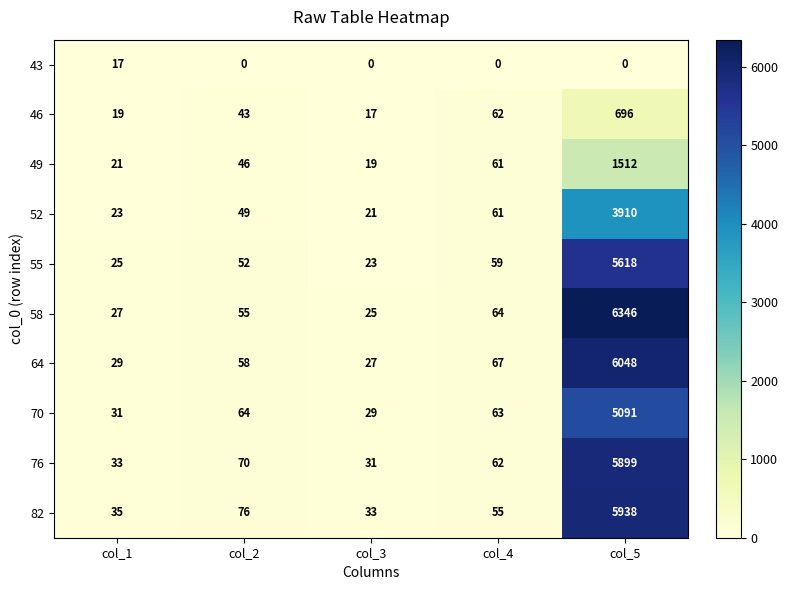

What is the average value of the 76 series?

1219